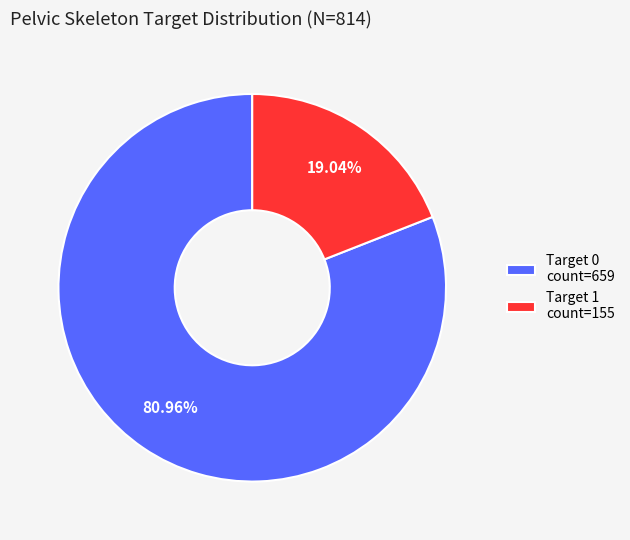

To the nearest percent, what is the average slice percentage?

50%